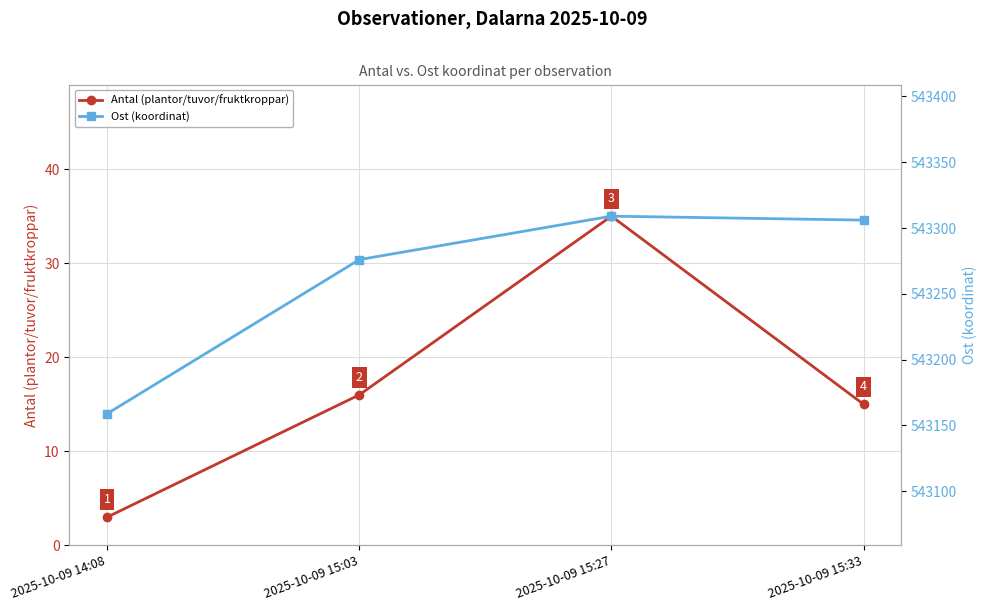

What is the label of the 2nd point from the right?

2025-10-09 15:27